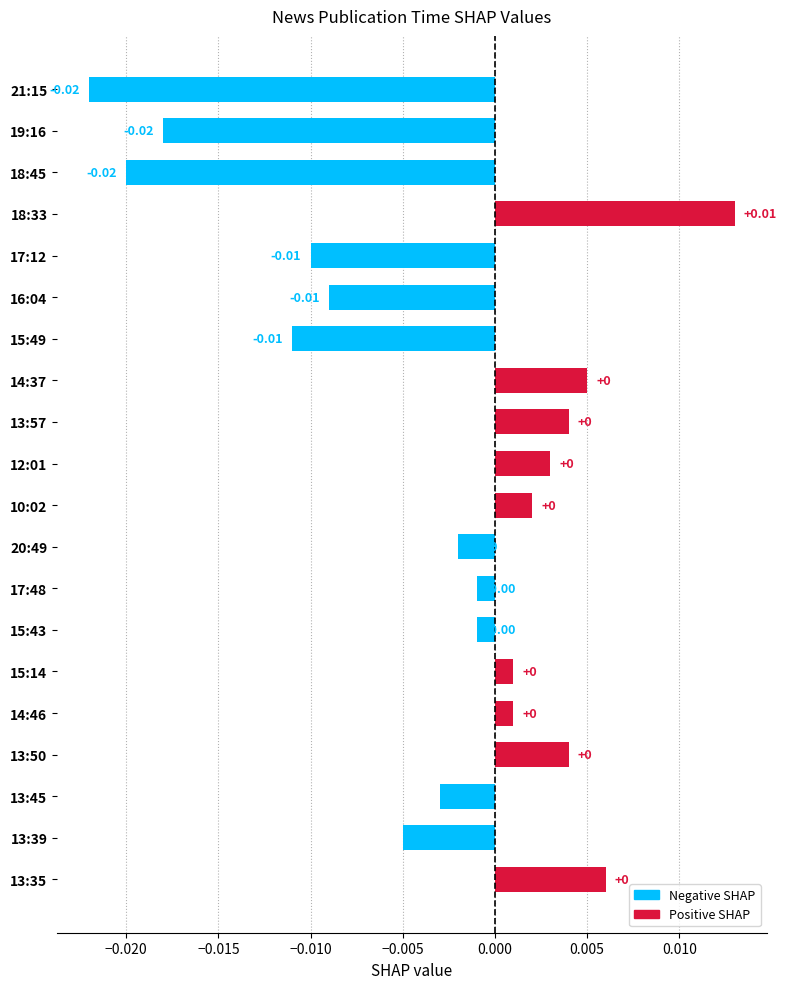

Are the bars horizontal?

Yes